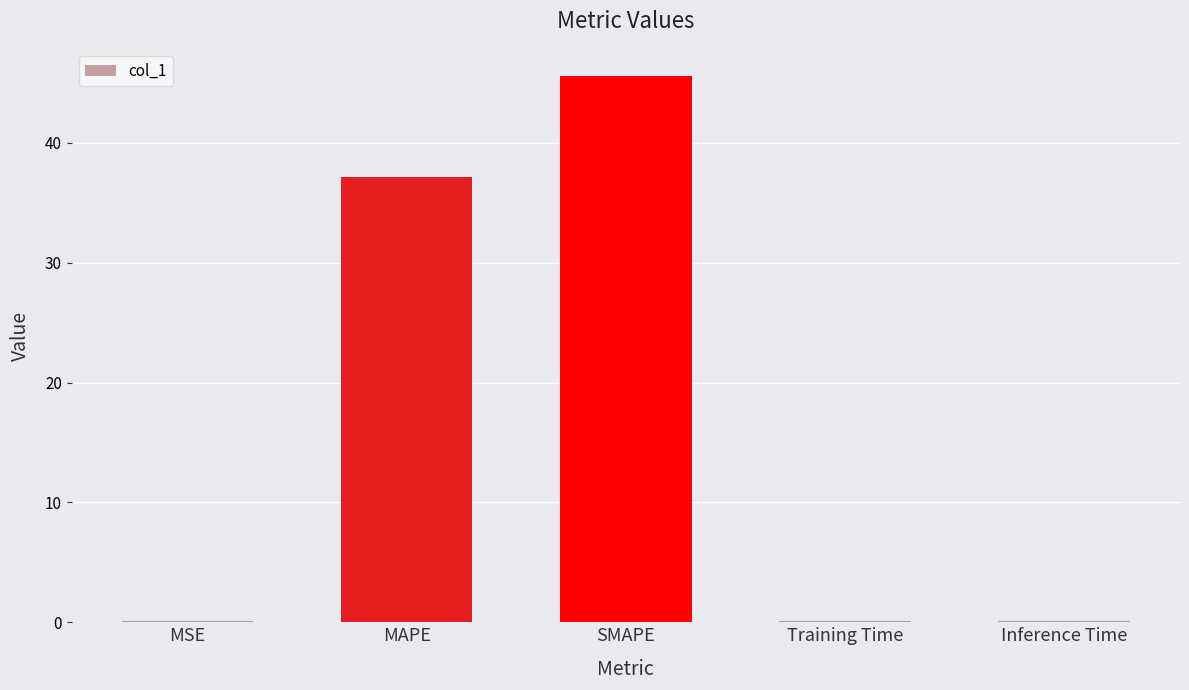

What is the greatest value displayed?

45.6